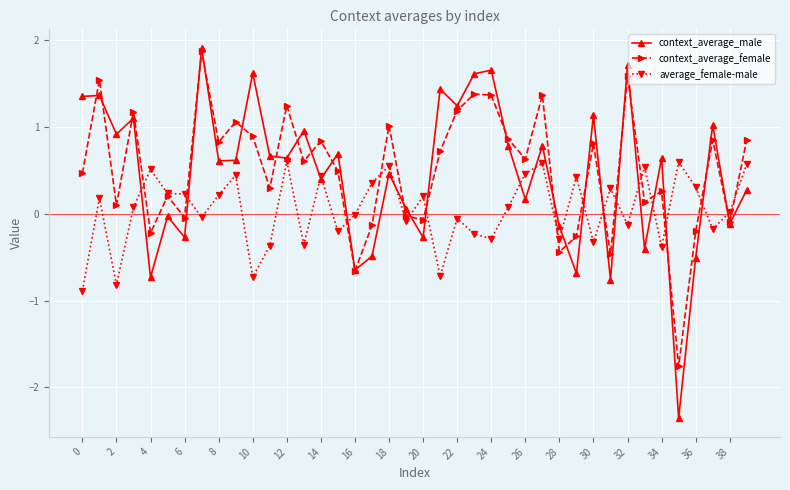

Which series has the widest spread of values?

context_average_male